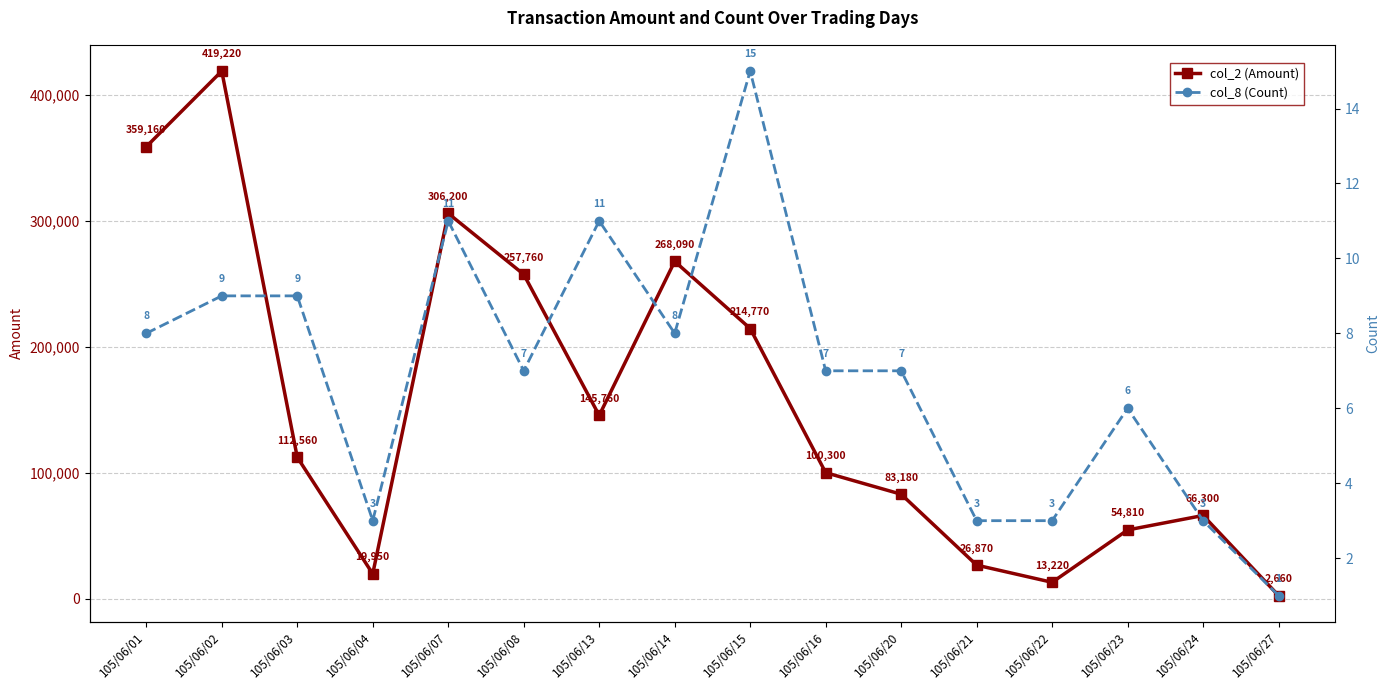

True or false: col_2 (Amount) and col_8 (Count) intersect in this chart.

False